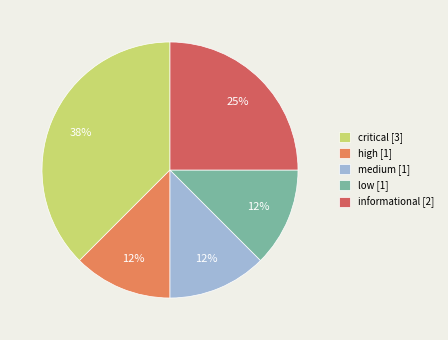

Is it true that critical is 38% of the pie?

True